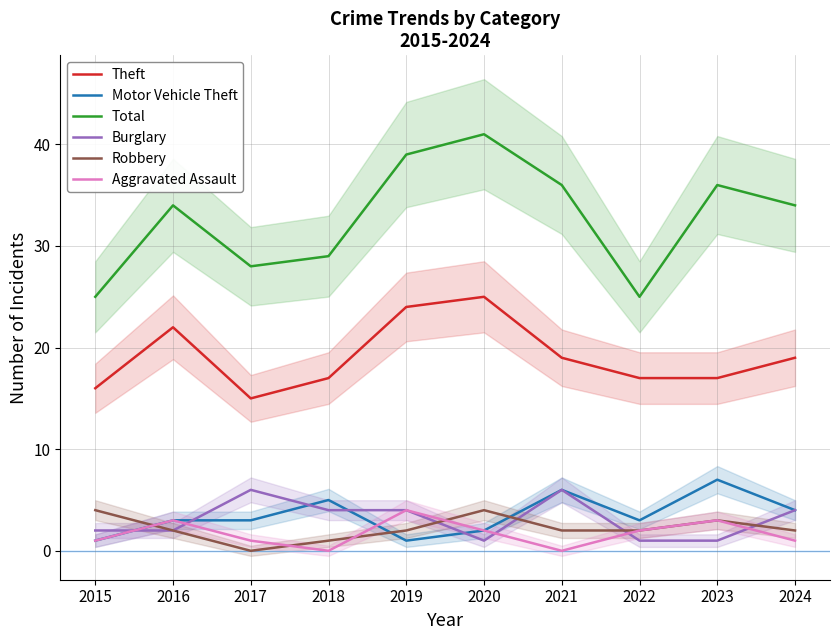

What are all the series names shown in the legend?

Theft, Motor Vehicle Theft, Total, Burglary, Robbery, Aggravated Assault